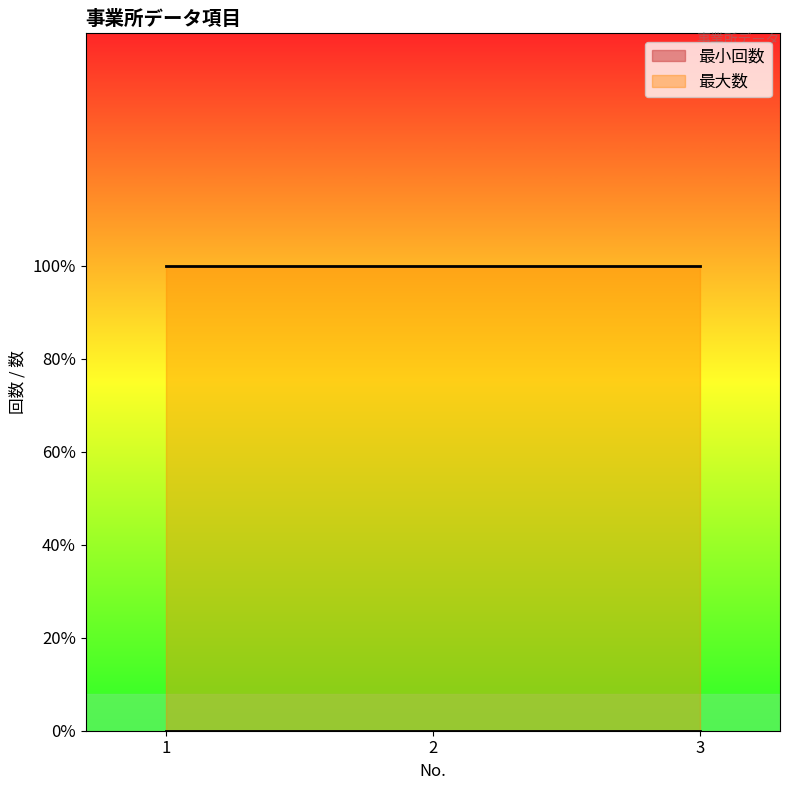

Rank the series at 2 from lowest to highest value.

最小回数, 最大数